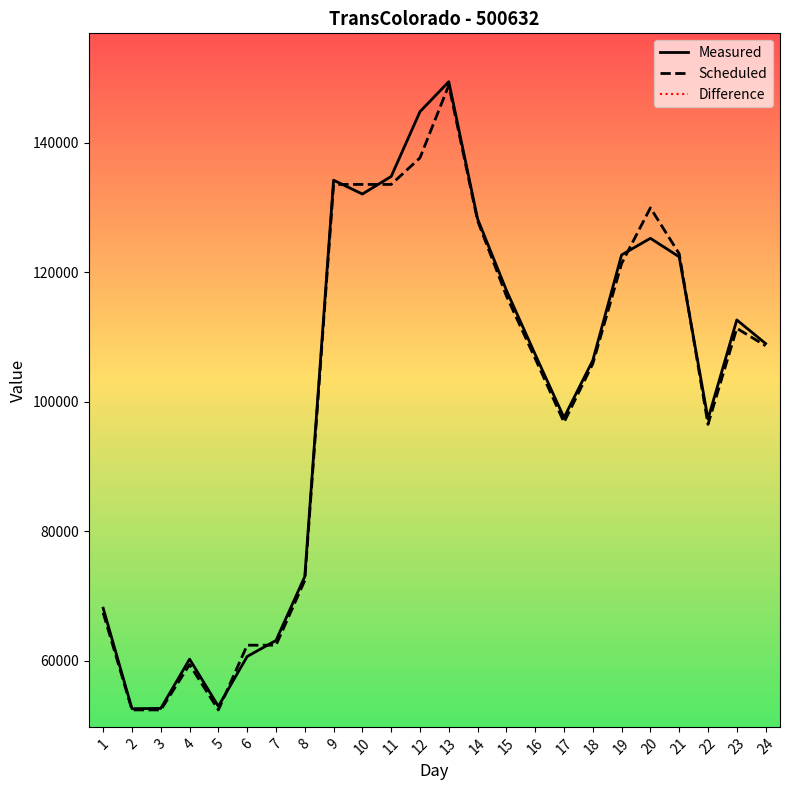

True or false: Measured has a value of 117231 at 15.

True